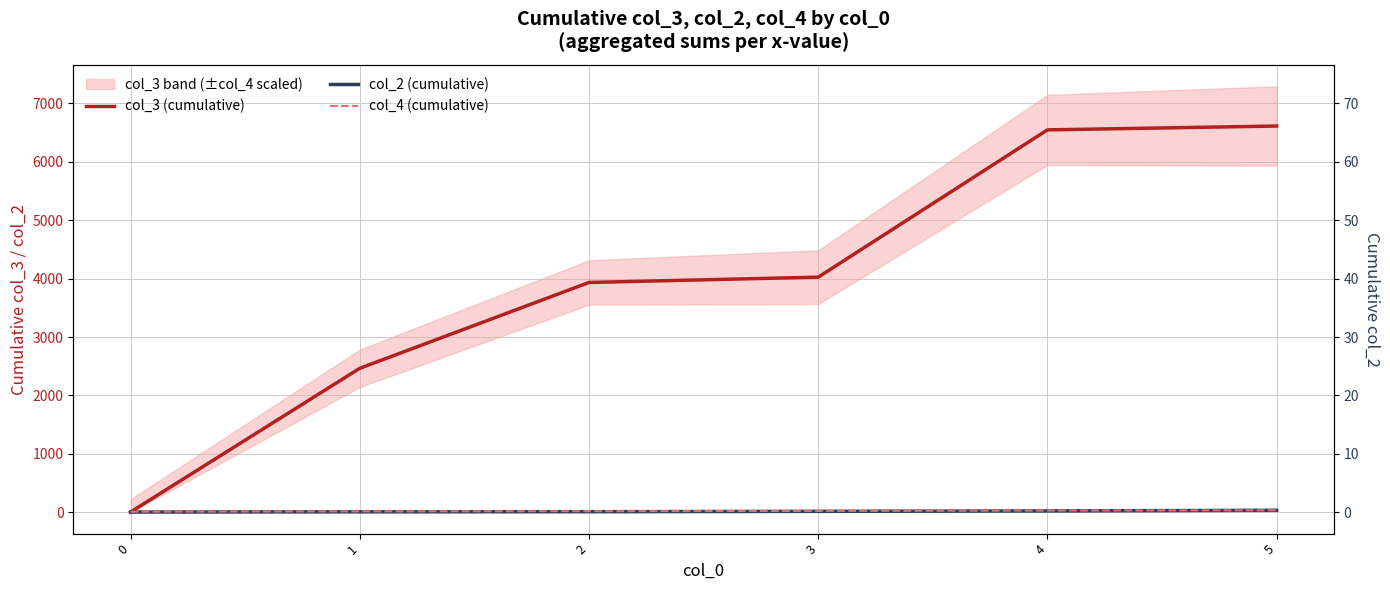

Rank the series by their maximum value, from highest to lowest.

col_3 (cumulative), col_2 (cumulative), col_4 (cumulative)